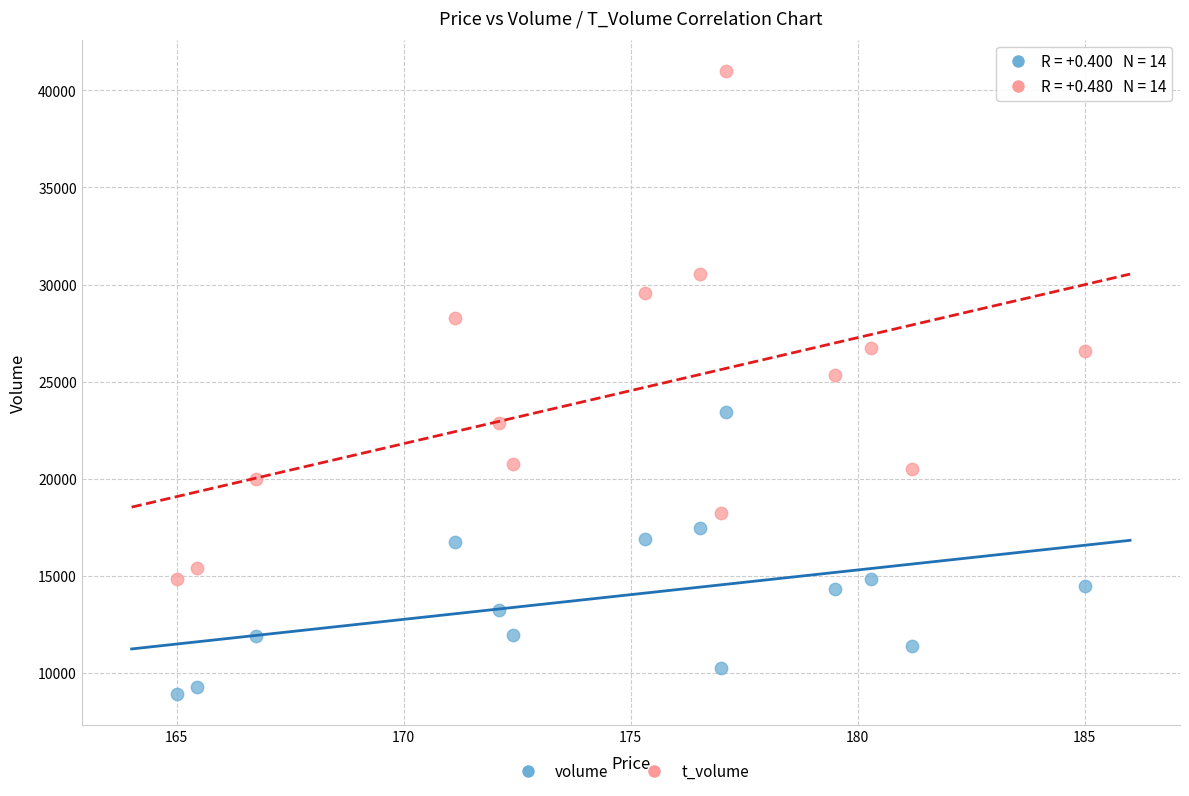

What are all the series names shown in the legend?

volume, t_volume